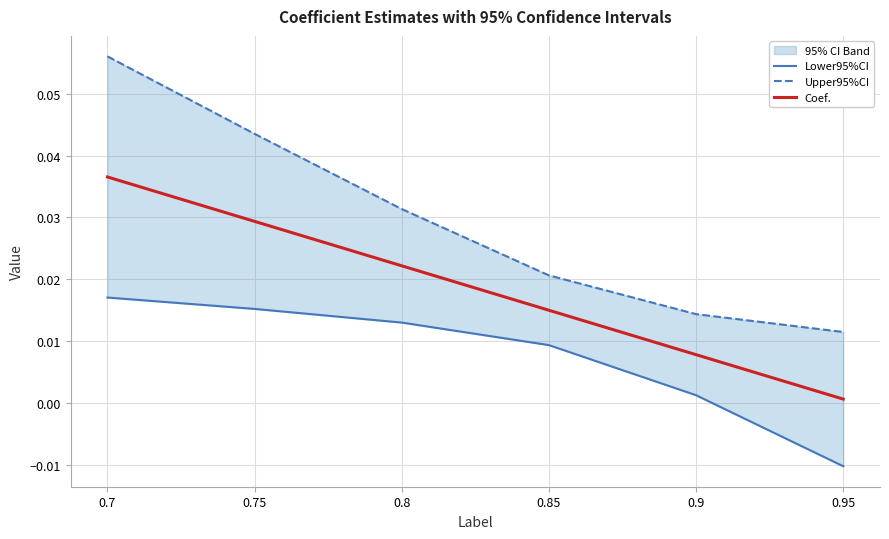

At which label does Coef. reach its peak?

0.7